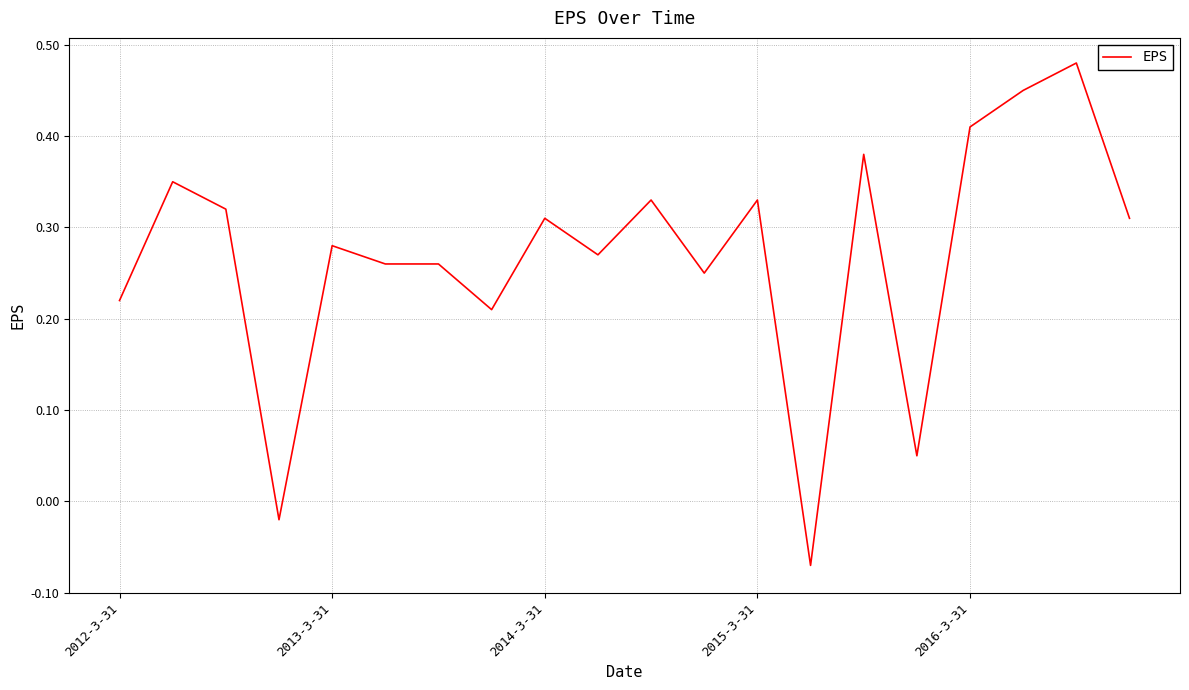

The value at 2014-3-31 is 0.2. True or false?

False